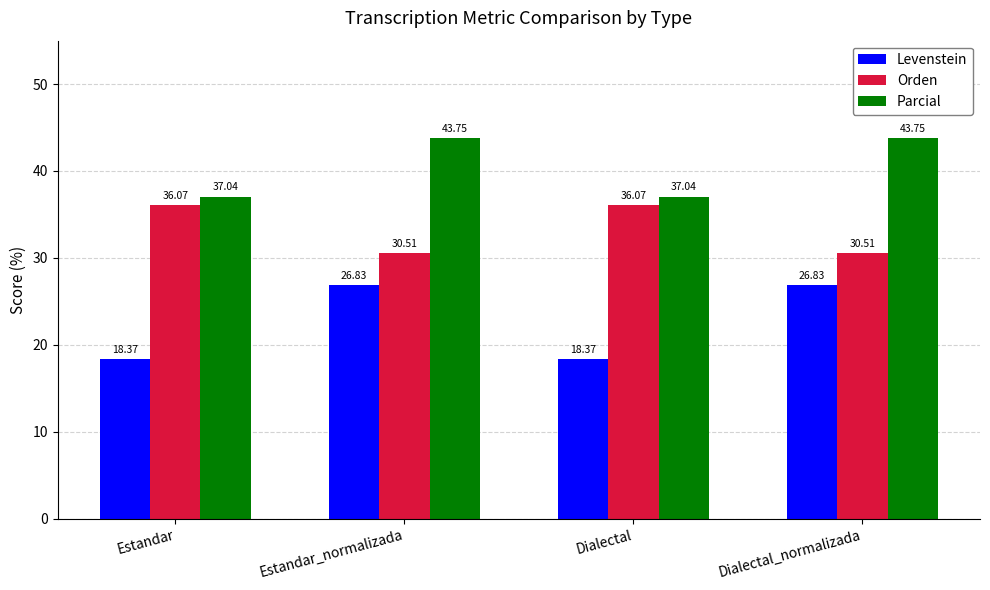

Rank the series at Dialectal from lowest to highest value.

Levenstein, Orden, Parcial